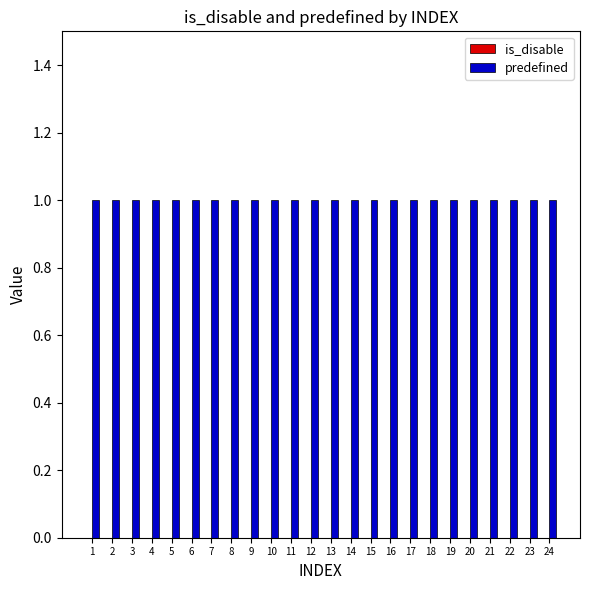

At which category does the chart reach its peak across all series?

1